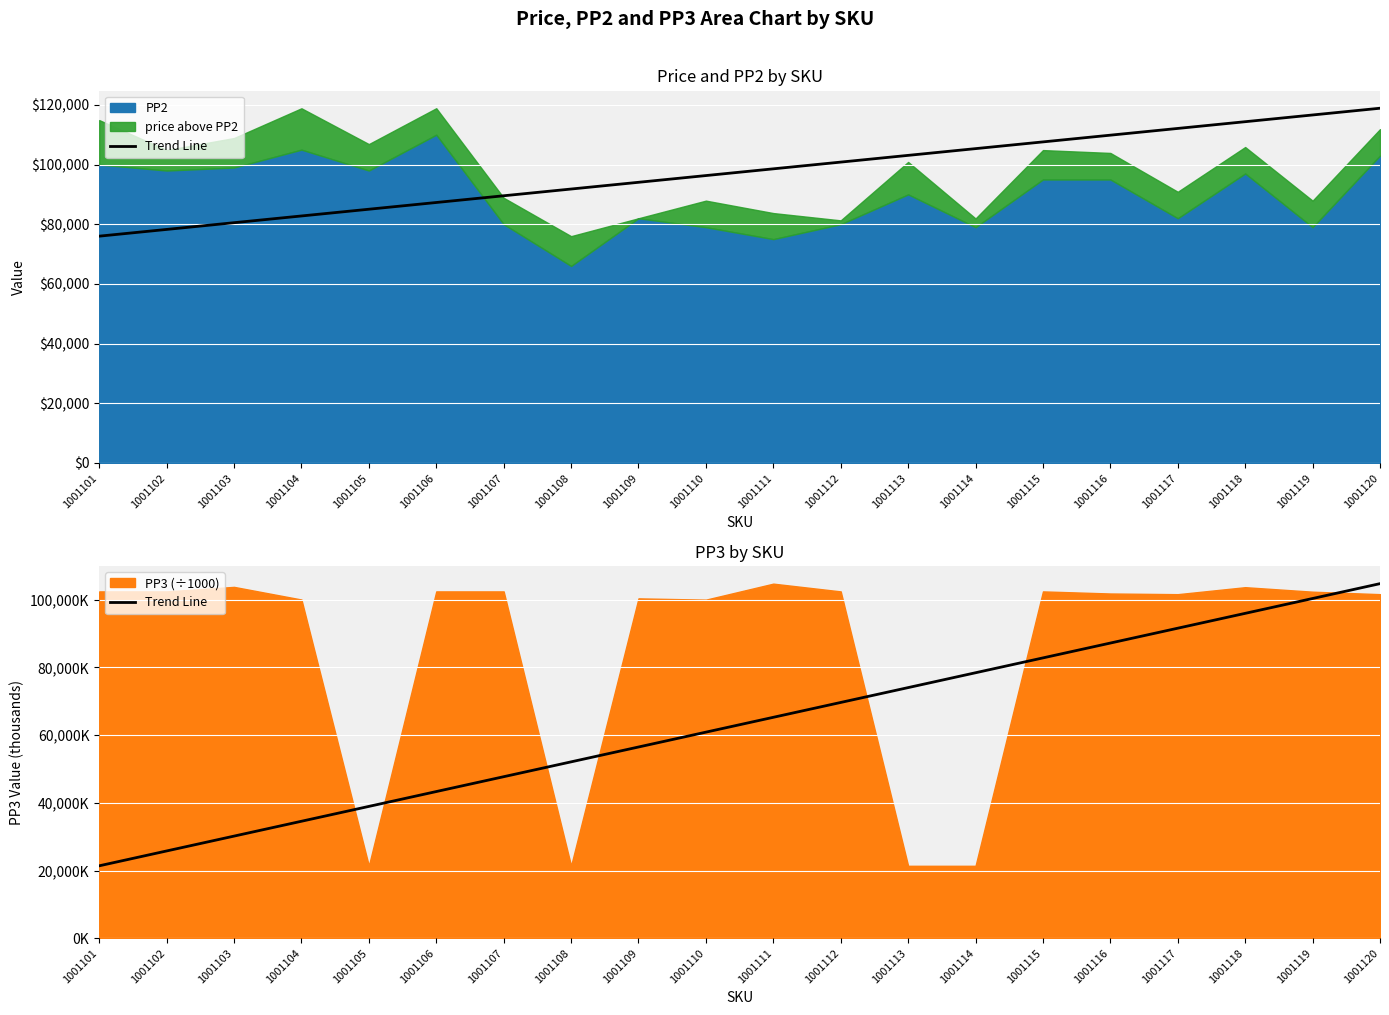

How many data points are less than 65277?

10